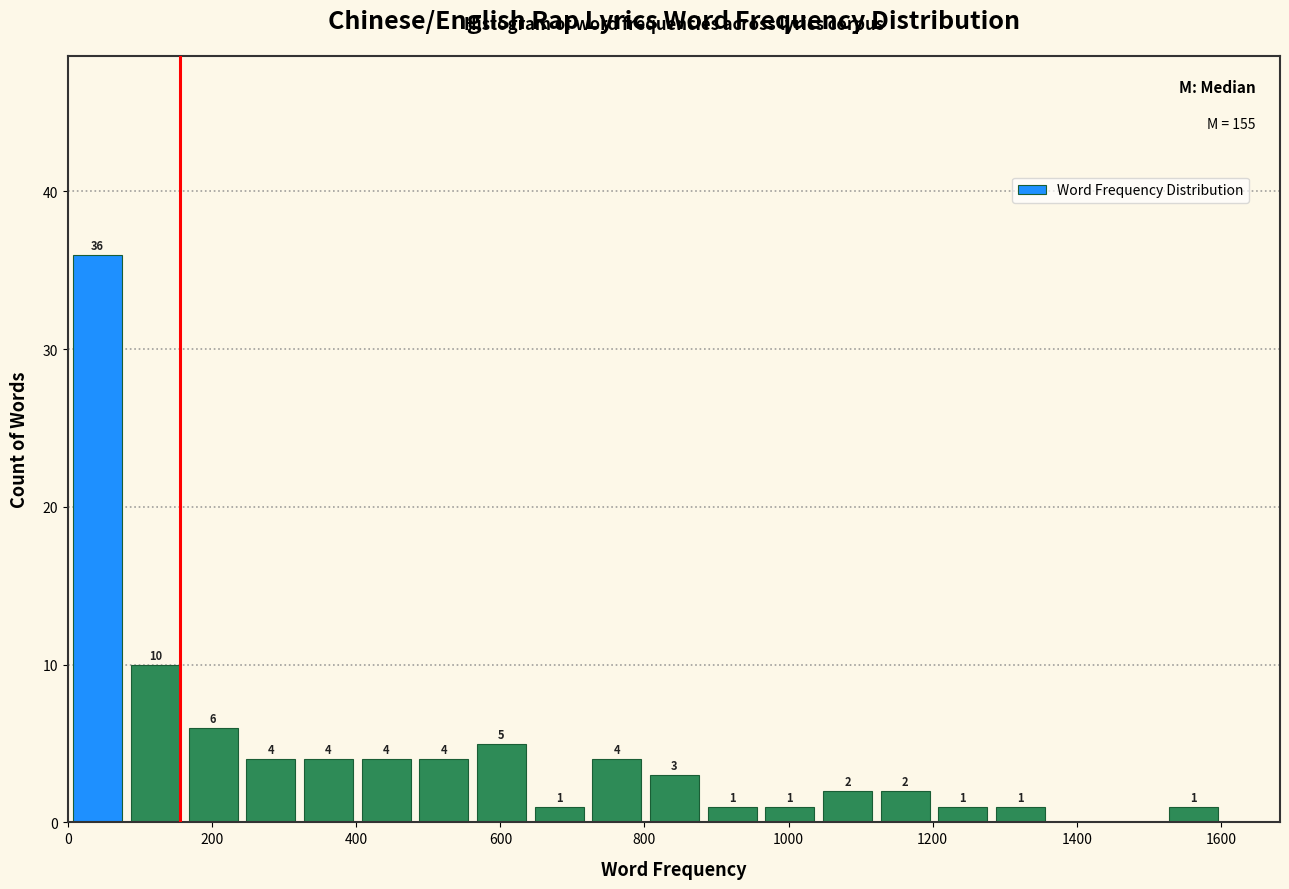

Which range on the x-axis has the tallest bar?

0 to 80